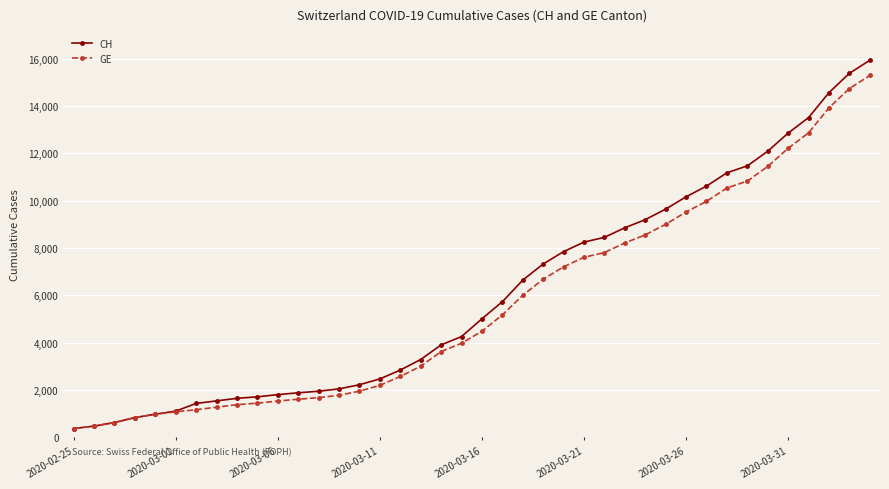

At how many categories does at least one series exceed 8733?

13